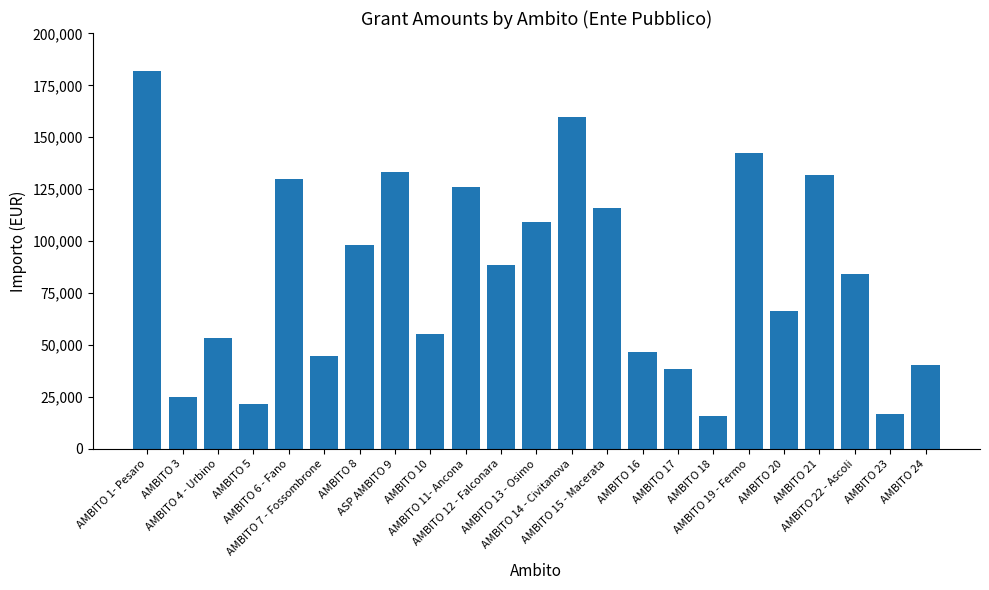

Read the value at AMBITO 11- Ancona.

126042